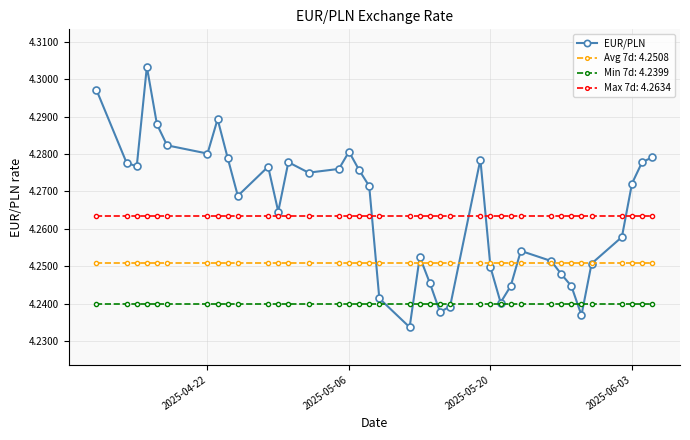

Count the EUR/PLN values in the range 4 to 5.

38